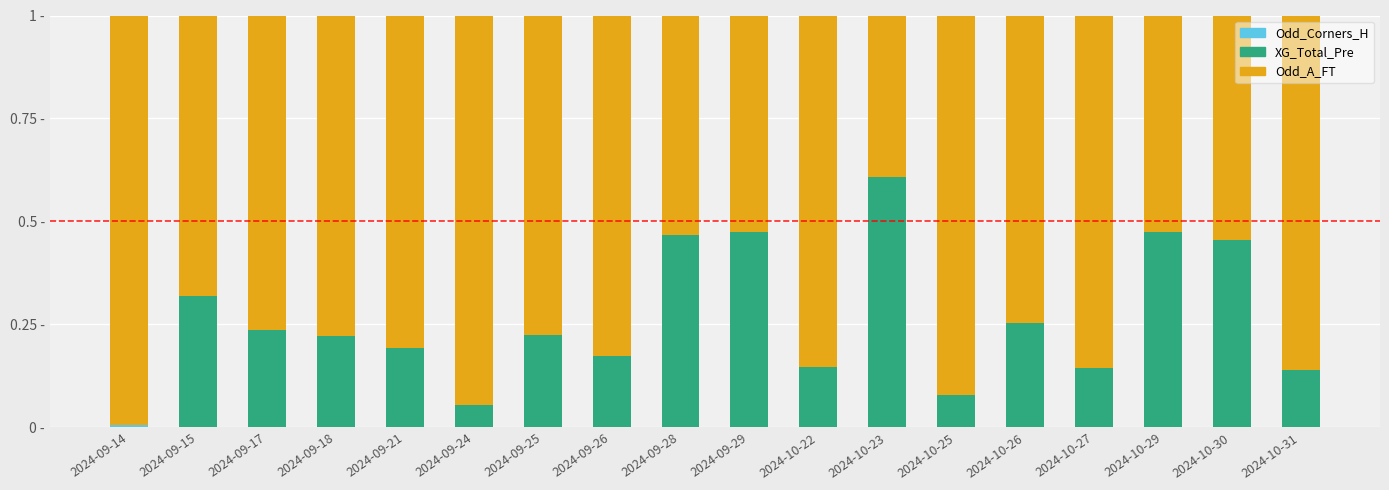

Are the bars grouped side by side (vs. stacked)?

No